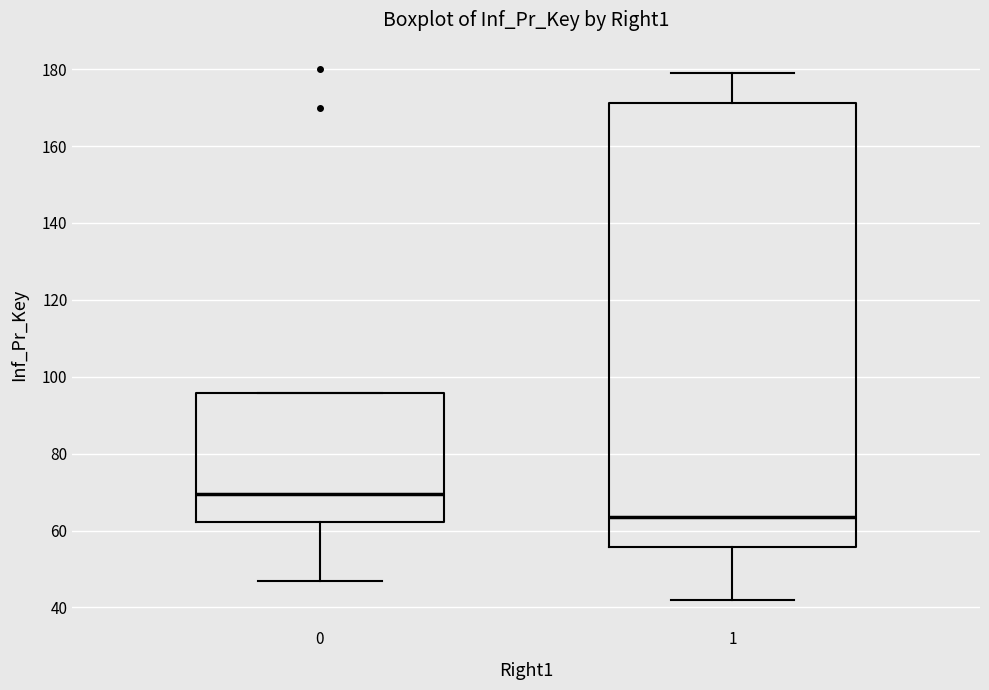

Which box is the tallest, from its lower edge to its upper edge?

1